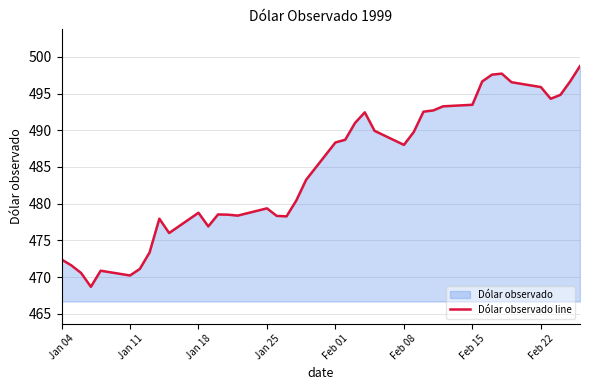

True or false: the data shows 478.8 at Jan 18.

True